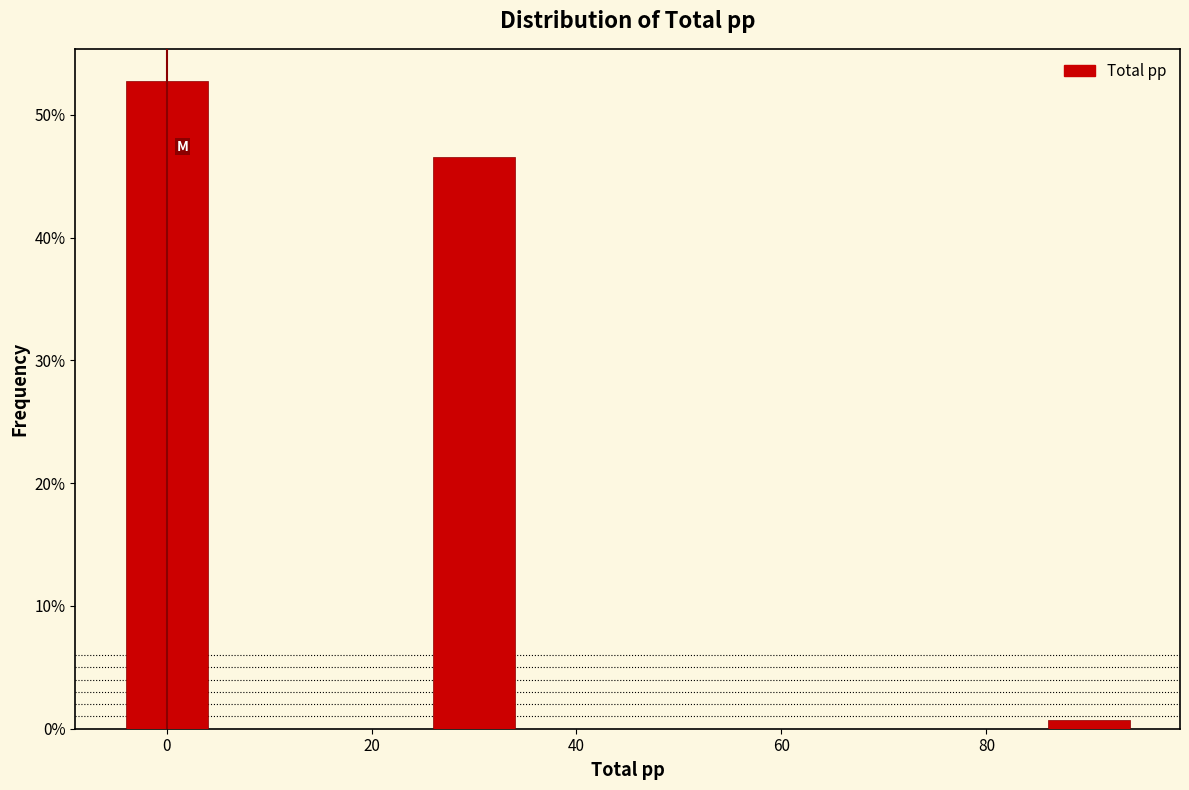

Reading left to right, transcribe this chart: for each bar, give the range it covers on the x-axis and its height. Neither the bar edges nor the heights are printed on the chart, so give them approximately, as read against the axes.

-5 to 5: 53
5 to 15: 0
15 to 25: 0
25 to 35: 47
35 to 45: 0
45 to 55: 0
55 to 65: 0
65 to 75: 0
75 to 85: 0
85 to 95: under 1